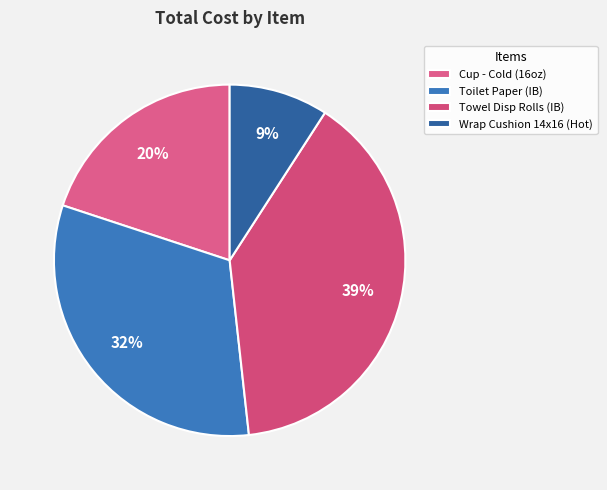

How much of the chart is everything except Wrap Cushion 14x16 (Hot)?

90.9%